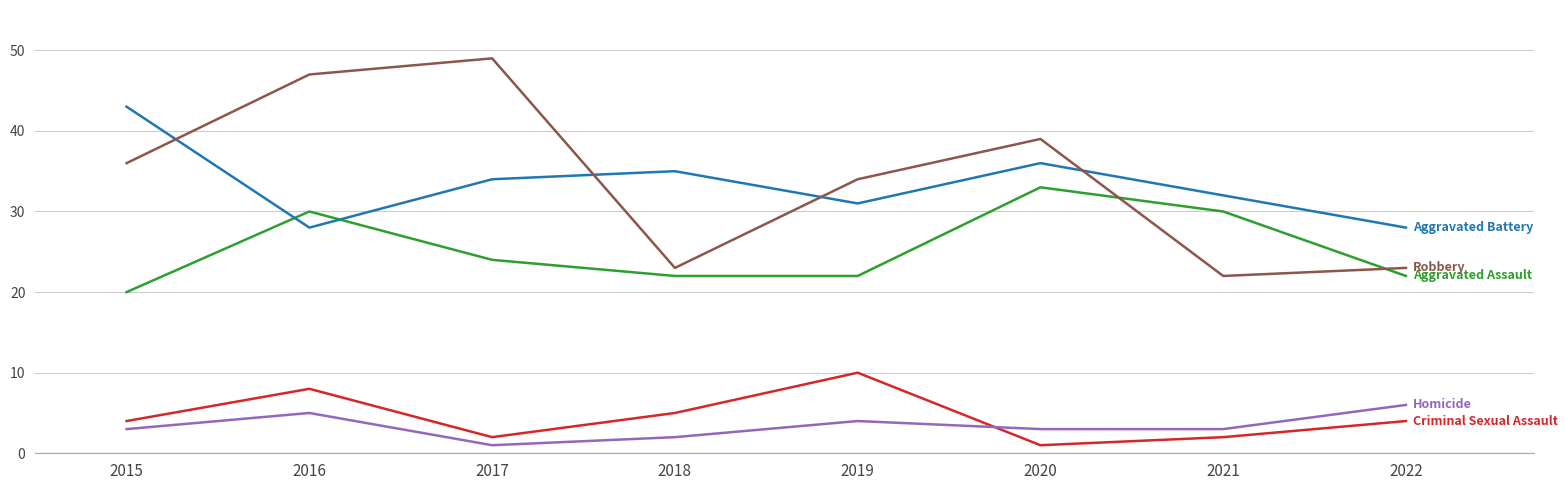

What is the minimum value shown in the chart?

1